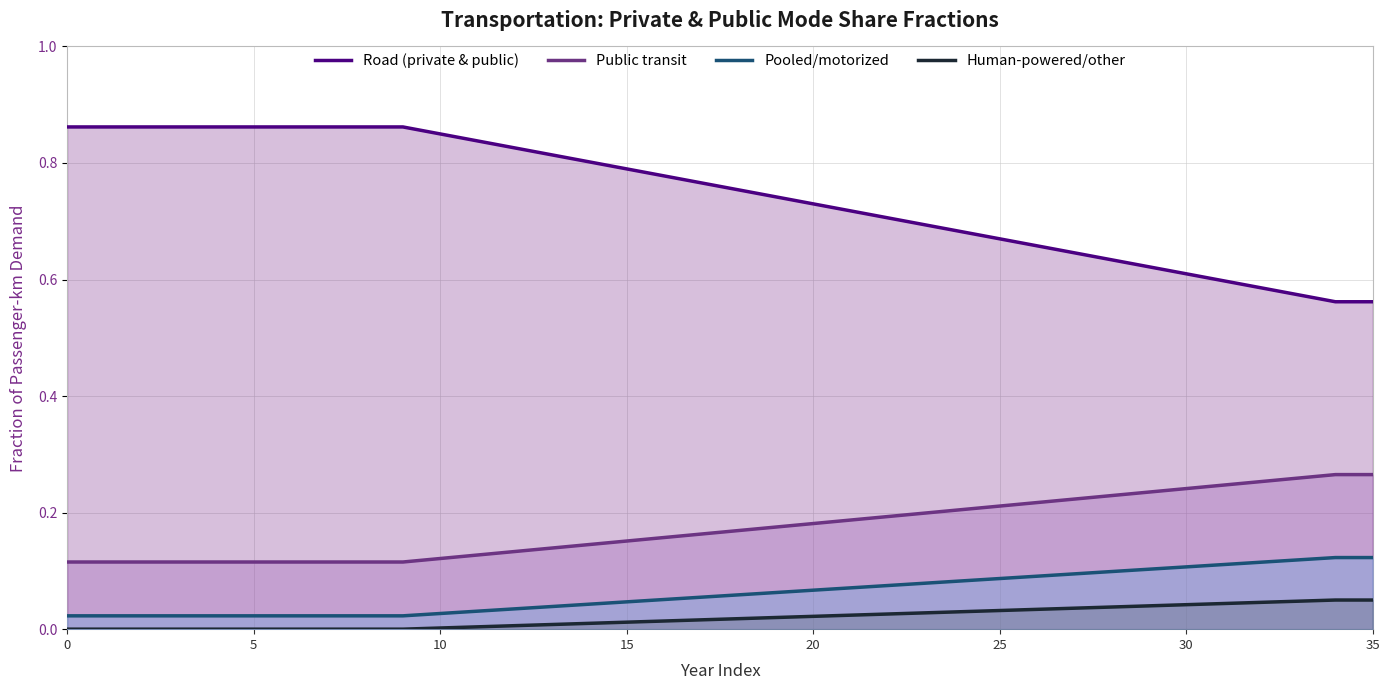

At 30, list the series in order from largest to smallest.

Road (private & public), Public transit, Pooled/motorized, Human-powered/other